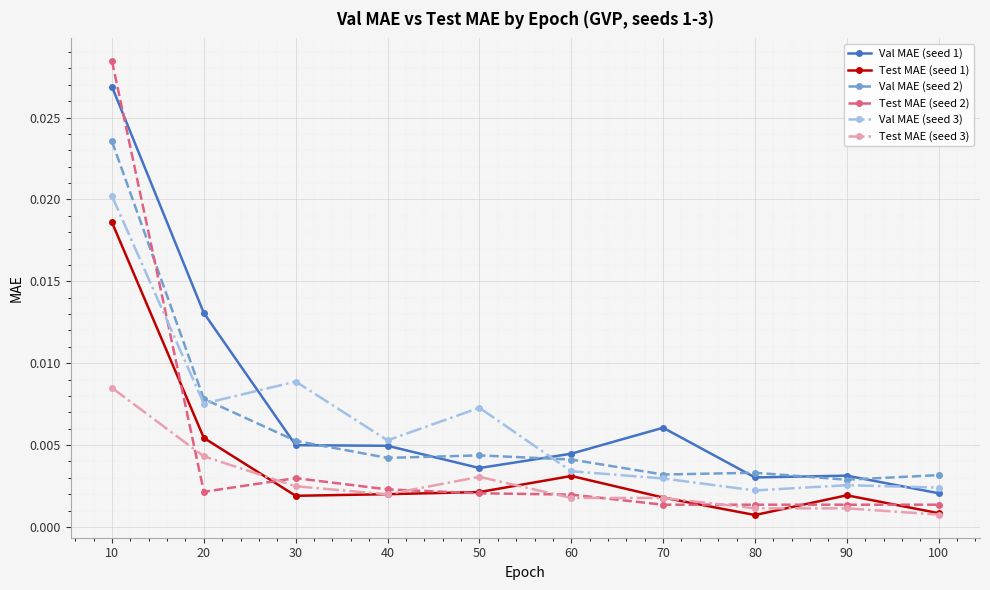

List the series in order of their peak value, highest first.

Test MAE (seed 2), Val MAE (seed 1), Val MAE (seed 2), Val MAE (seed 3), Test MAE (seed 1), Test MAE (seed 3)